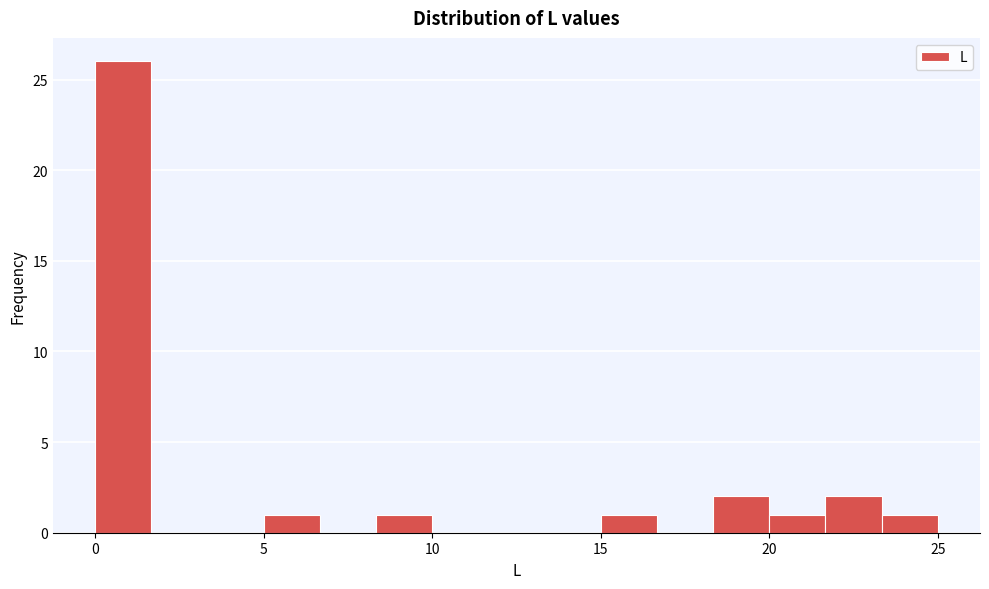

Around what value on the x-axis is the tallest bar? Give the approximate position of its centre, as read against the axis.

1.0